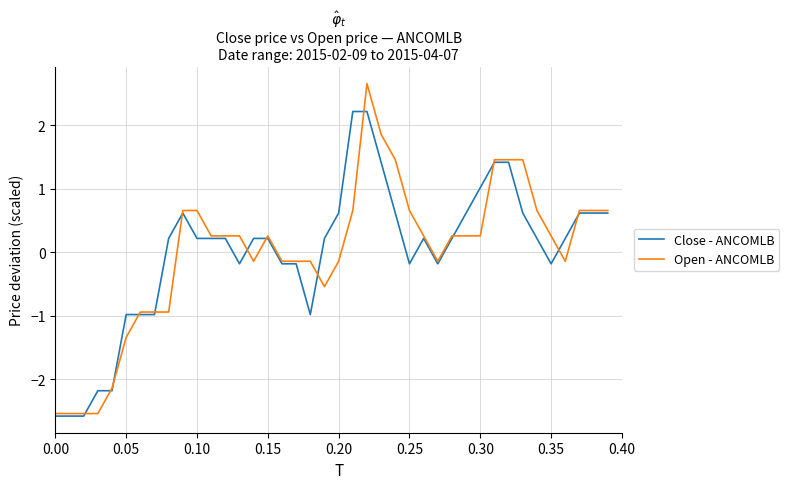

Which series has the largest range (max minus min)?

Open - ANCOMLB